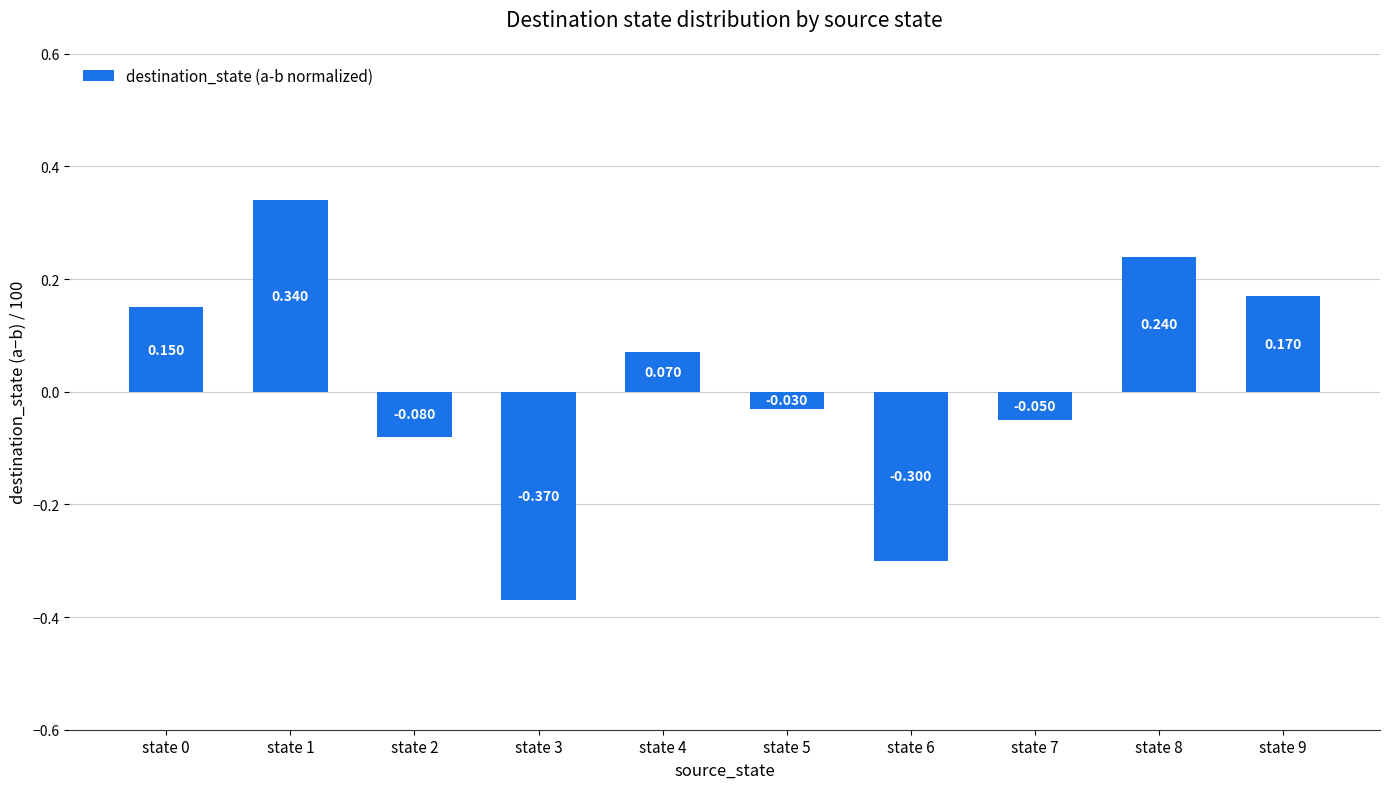

The value at state 7 is -0.0. True or false?

False